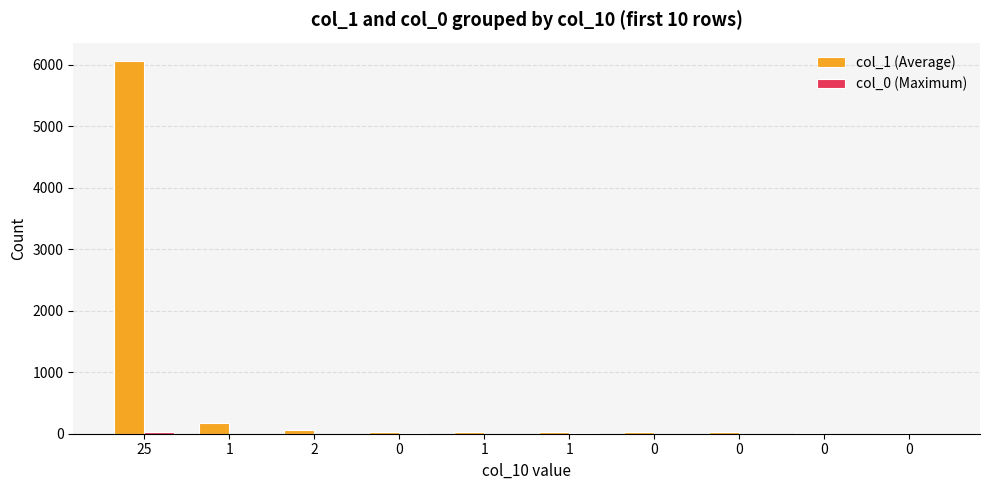

Which series has the largest total across all categories?

col_1 (Average)